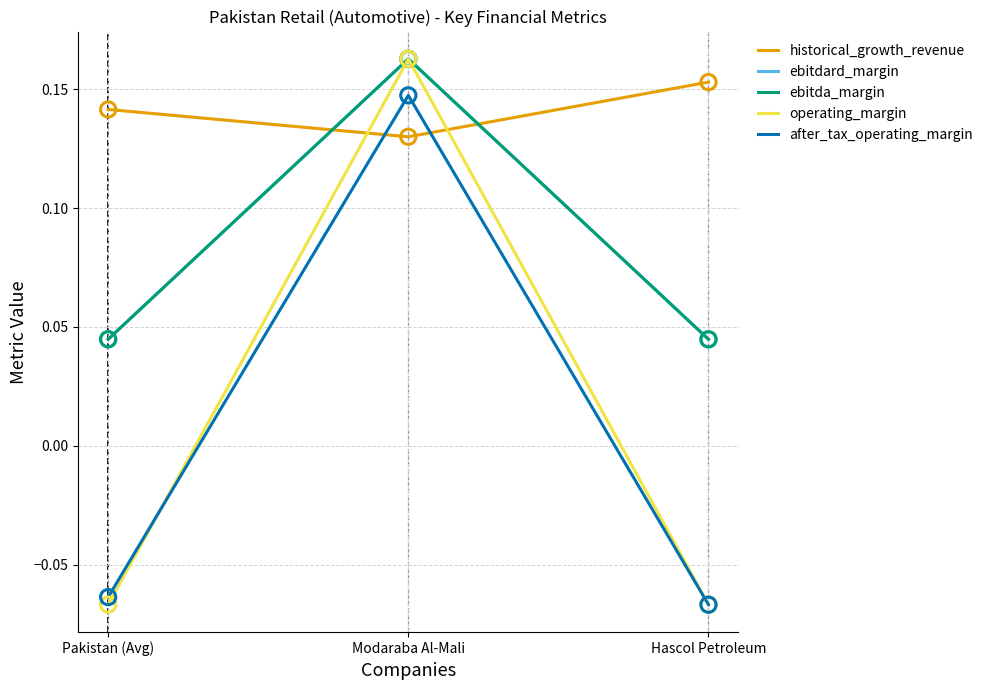

Does the chart have visible grid lines?

Yes